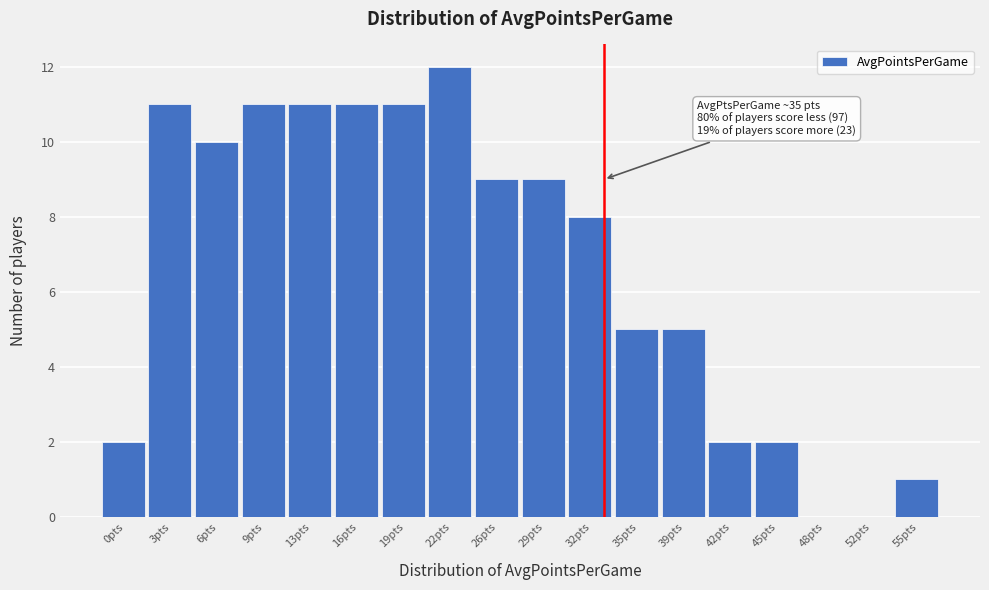

Reading left to right, what are all the values shown in this chart?

0pts=2	3pts=11	6pts=10	9pts=11	13pts=11	16pts=11	19pts=11	22pts=12	26pts=9	29pts=9	32pts=8	35pts=5	39pts=5	42pts=2	45pts=2	48pts=0	52pts=0	55pts=1